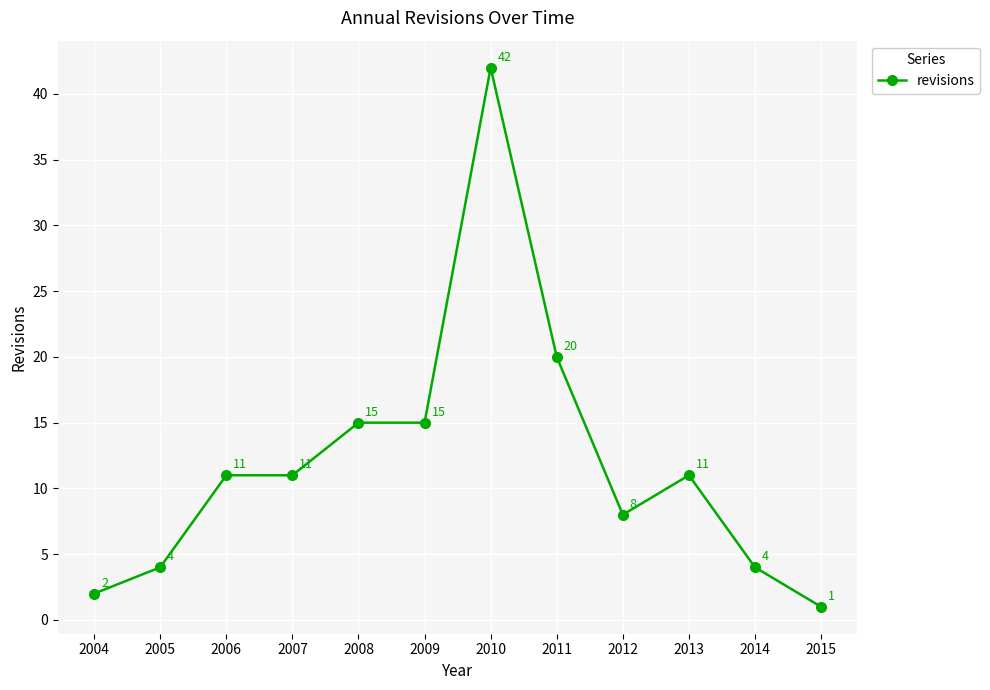

What is the greatest value displayed?

42